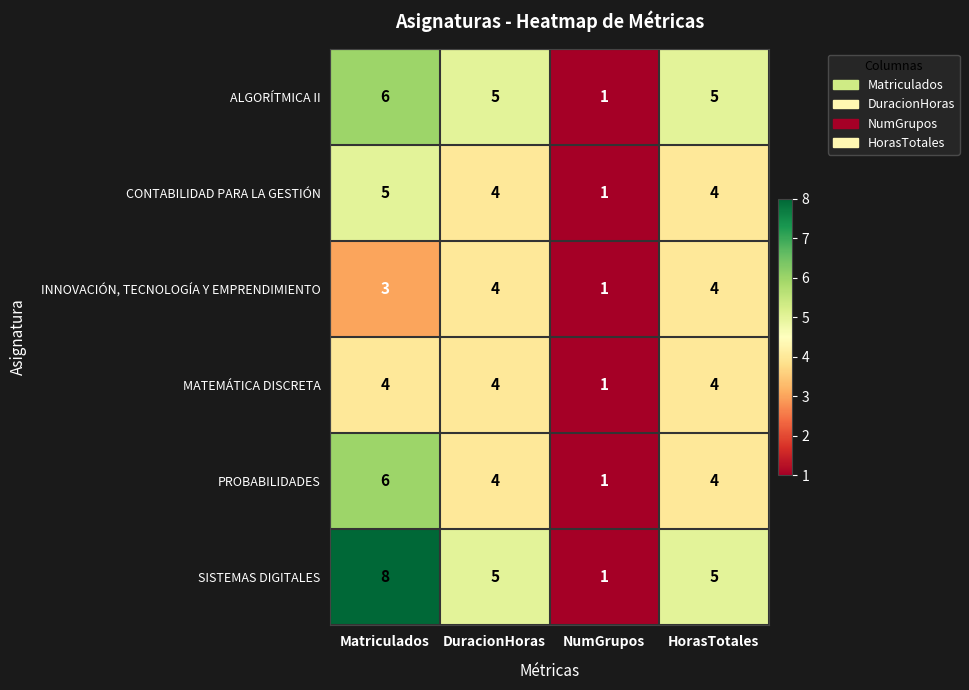

Reading left to right, what are all the values shown in this chart?

ALGORÍTMICA II: 6	5	1	5
CONTABILIDAD PARA LA GESTIÓN: 5	4	1	4
INNOVACIÓN, TECNOLOGÍA Y EMPRENDIMIENTO: 3	4	1	4
MATEMÁTICA DISCRETA: 4	4	1	4
PROBABILIDADES: 6	4	1	4
SISTEMAS DIGITALES: 8	5	1	5